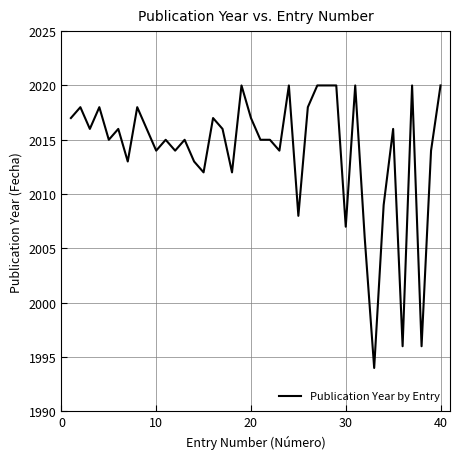

What is the smallest value displayed?

1994